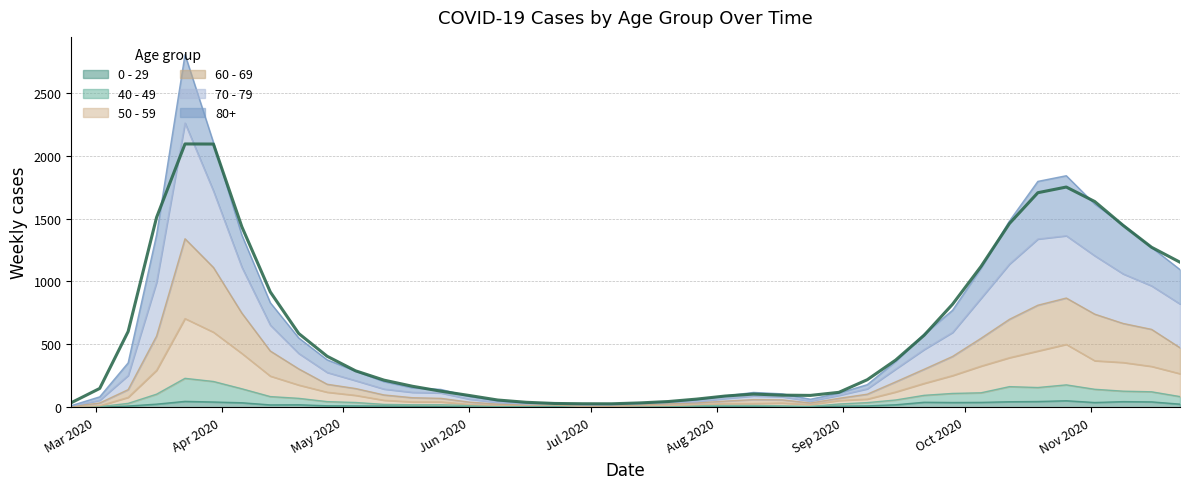

At how many categories does at least one series exceed 1050?

12